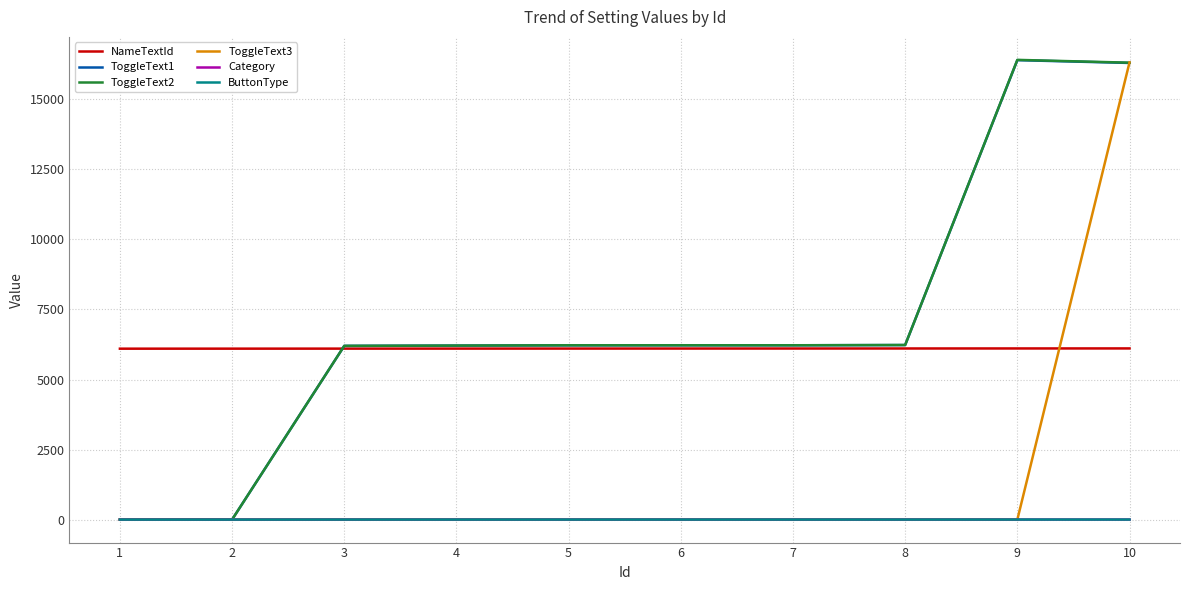

Reading left to right, extract all data points from this chart.

NameTextId: 1=6101	2=6102	3=6103	4=6104	5=6105	6=6106	7=6107	8=6108	9=6109	10=6110
ToggleText1: 1=0	2=0	3=6201	4=6211	5=6221	6=6223	7=6223	8=6231	9=16400	10=16300
ToggleText2: 1=0	2=0	3=6202	4=6212	5=6222	6=6222	7=6222	8=6232	9=16410	10=16310
ToggleText3: 1=0	2=0	3=0	4=0	5=0	6=0	7=0	8=0	9=0	10=16320
Category: 1=1	2=1	3=2	4=2	5=2	6=2	7=2	8=2	9=2	10=2
ButtonType: 1=1	2=1	3=2	4=2	5=2	6=2	7=2	8=2	9=2	10=2